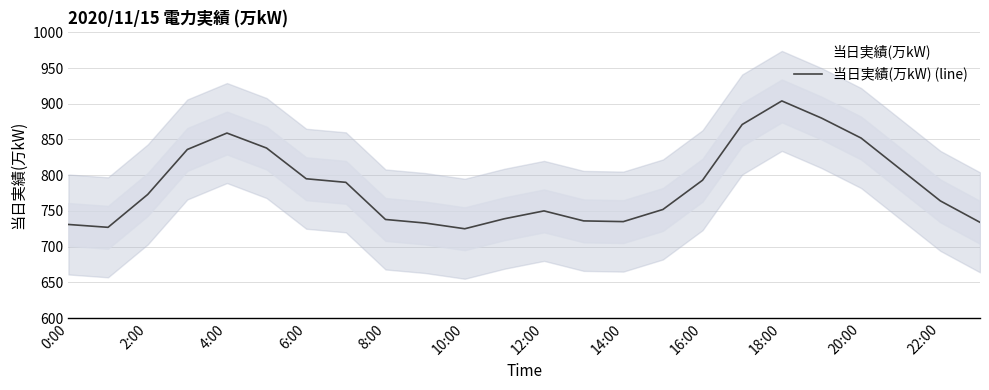

What is the label of the 7th point from the right?

17